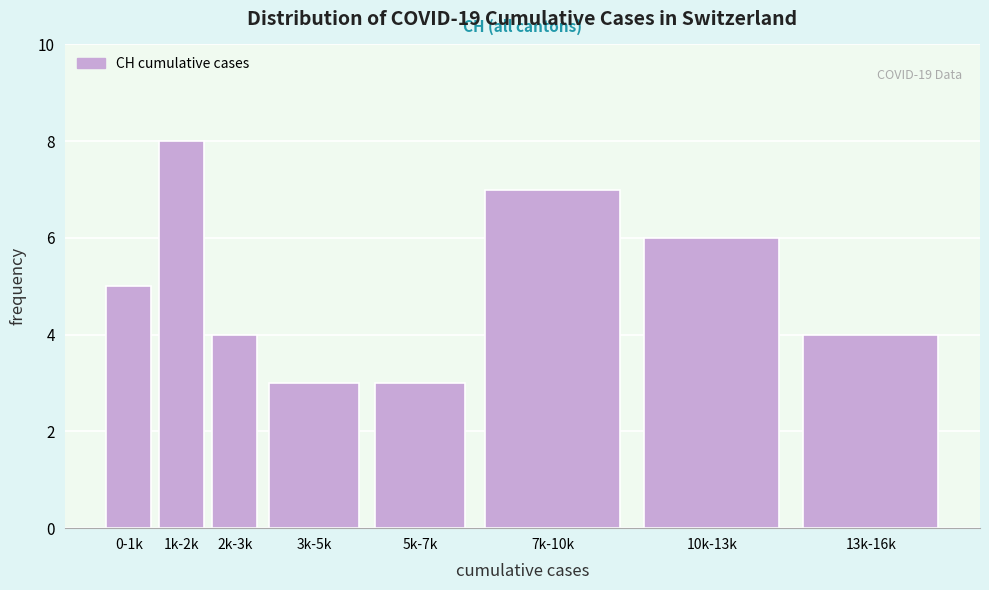

Reading left to right, extract all data points from this chart.

5	8	4	3	3	7	6	4